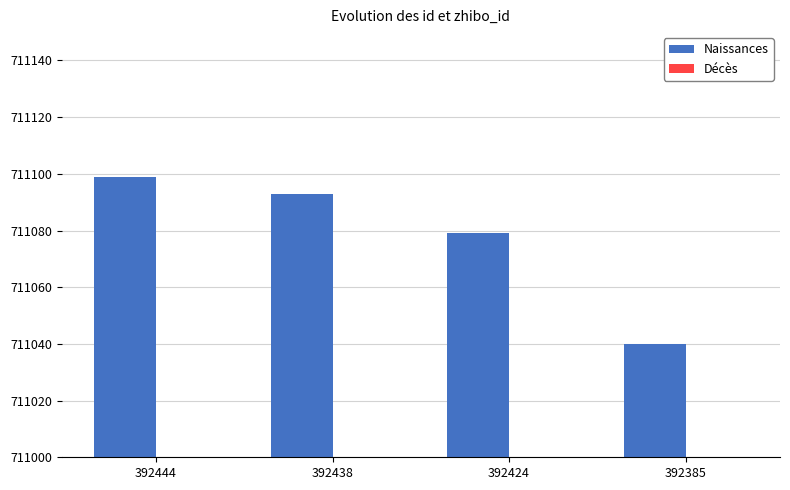

Which series has the widest spread of values?

Naissances